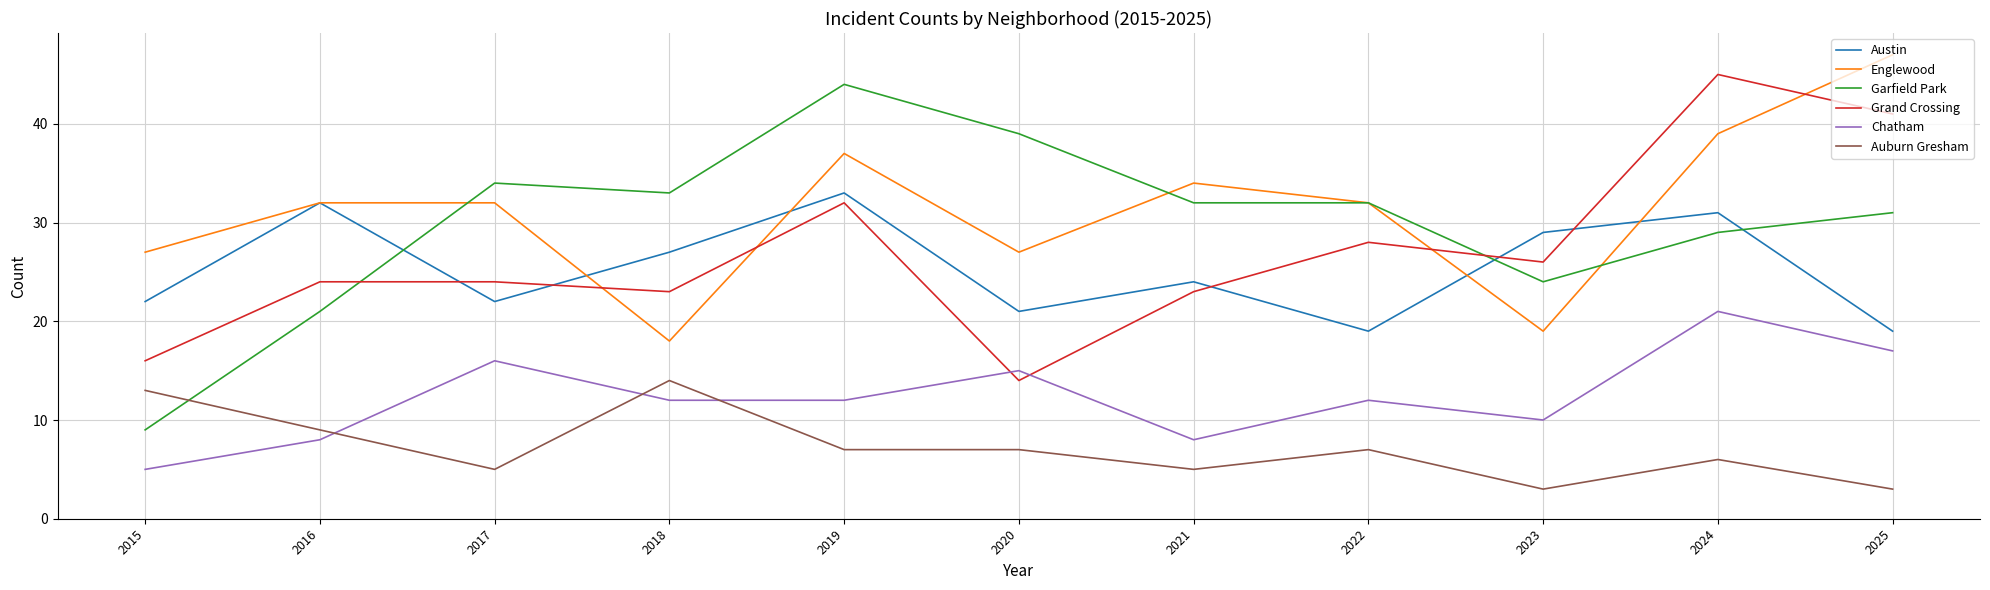

How many lines are shown in the chart?

6